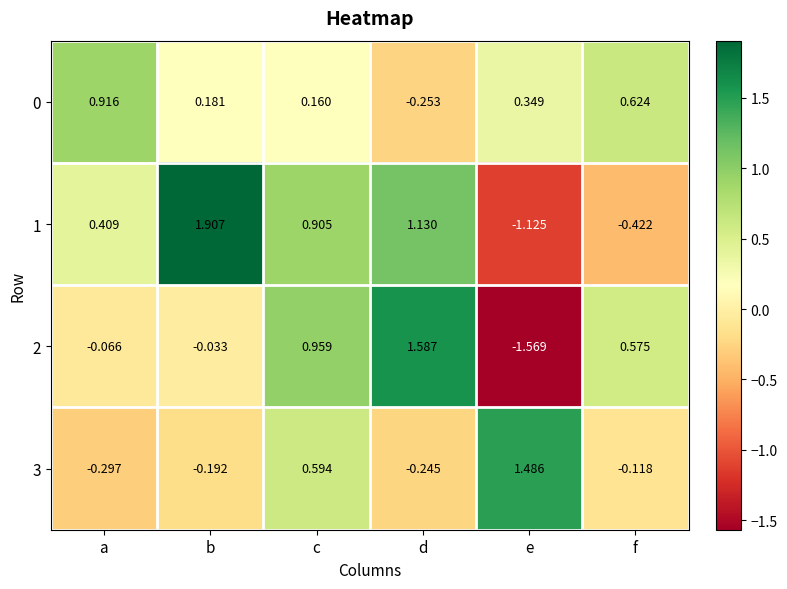

At which category does the chart reach its peak across all series?

b